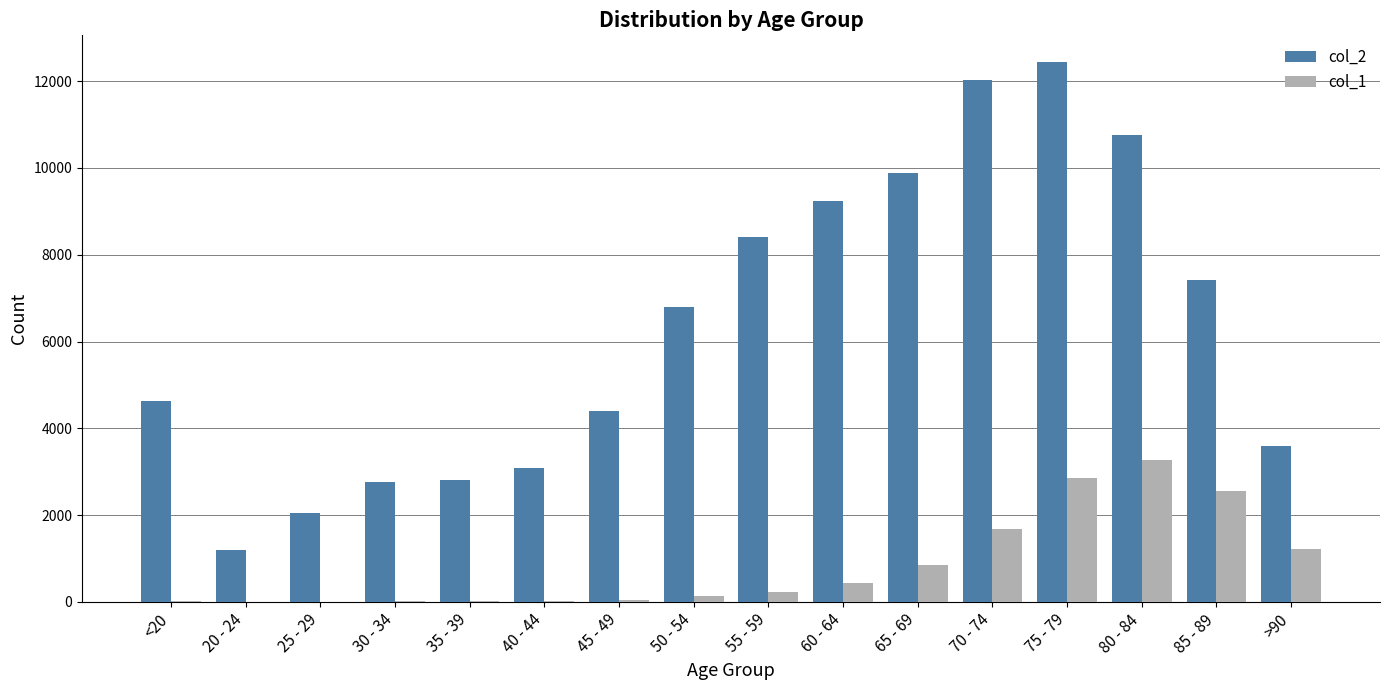

What is the maximum value shown in the chart?

12434